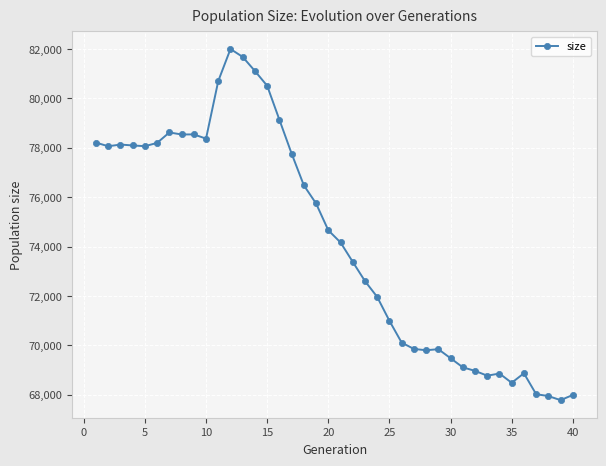

What is the average value?

74239